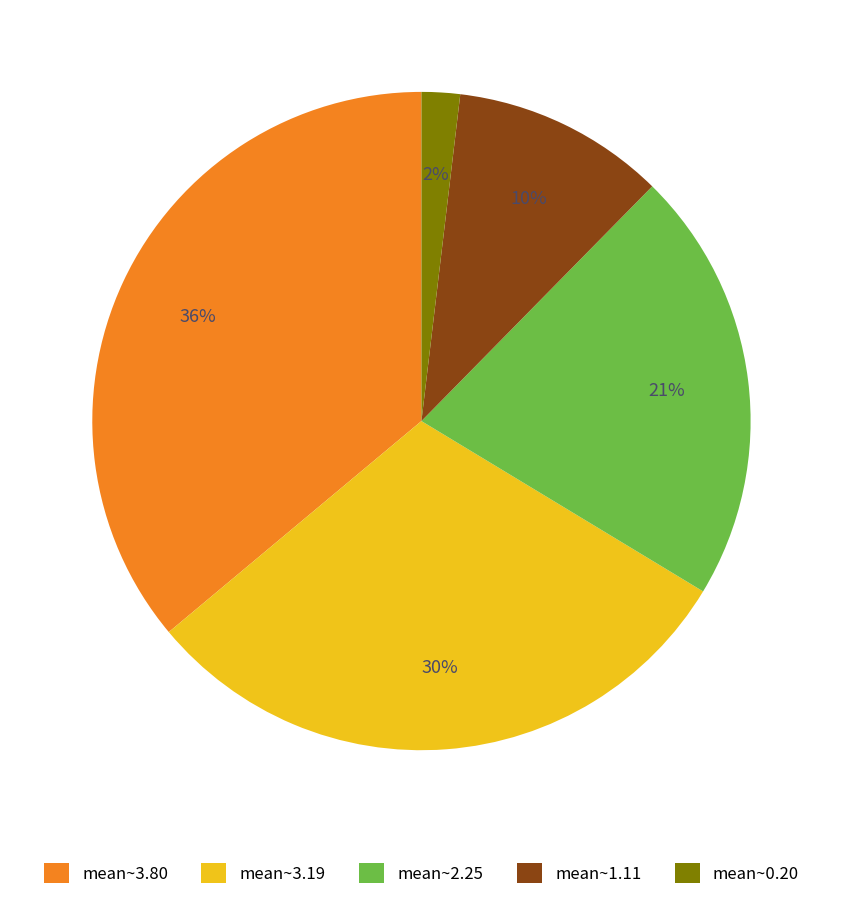

Count the number of slices in the pie.

5